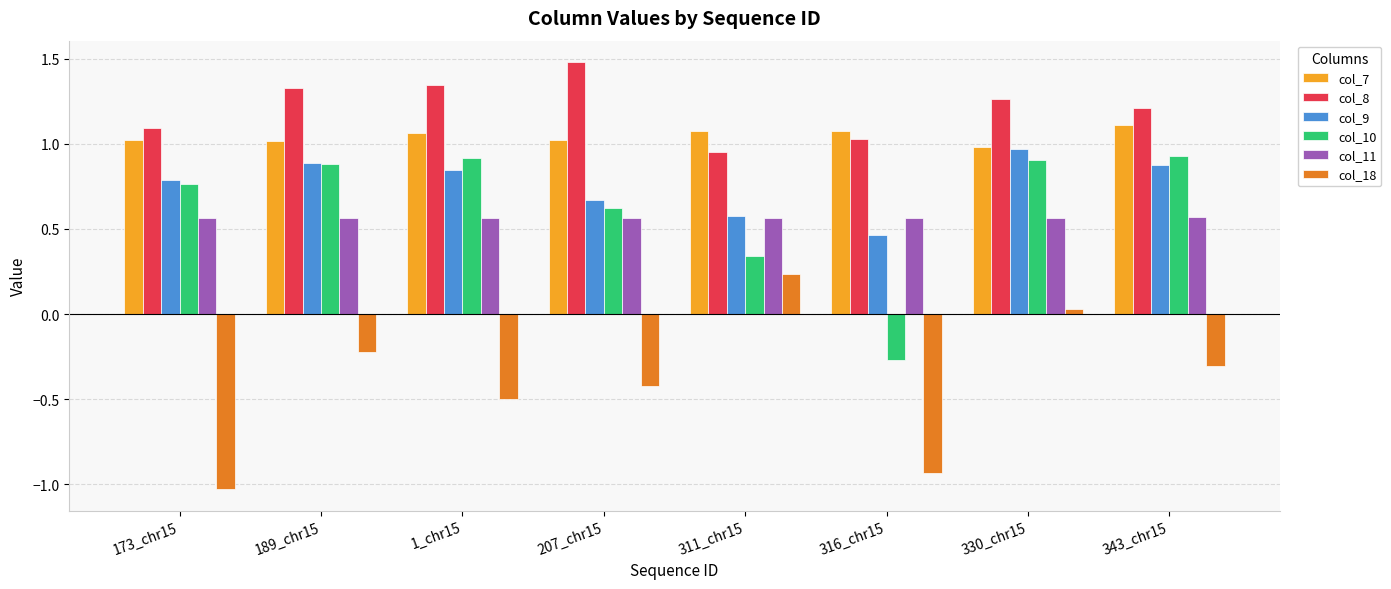

How many categories are shown in the chart?

8